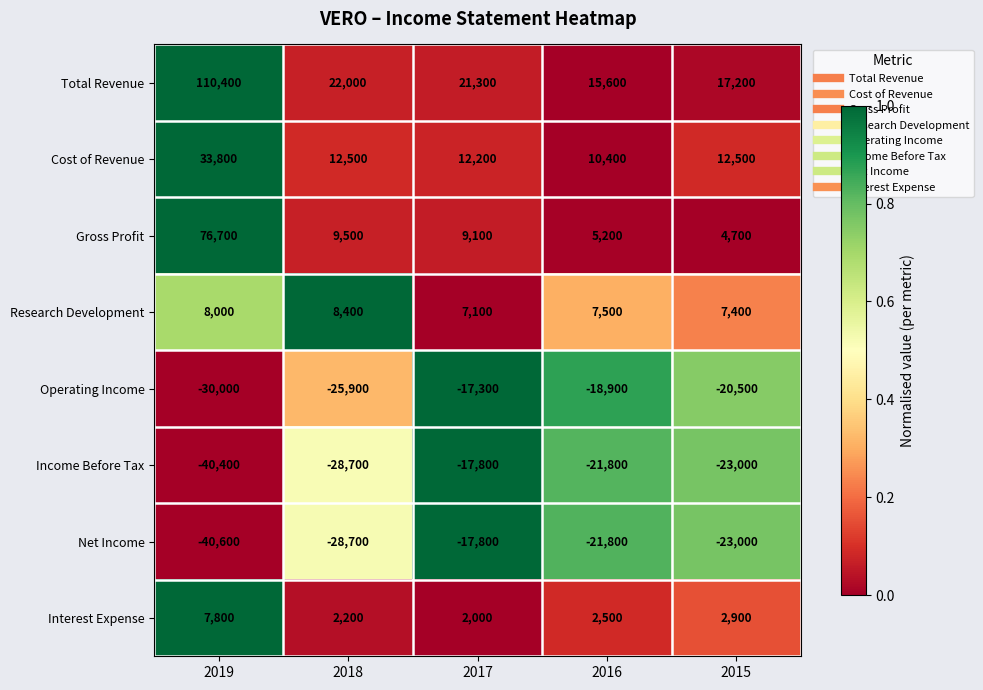

At 2019, list the series in order from smallest to largest.

Net Income, Income Before Tax, Operating Income, Interest Expense, Research Development, Cost of Revenue, Gross Profit, Total Revenue